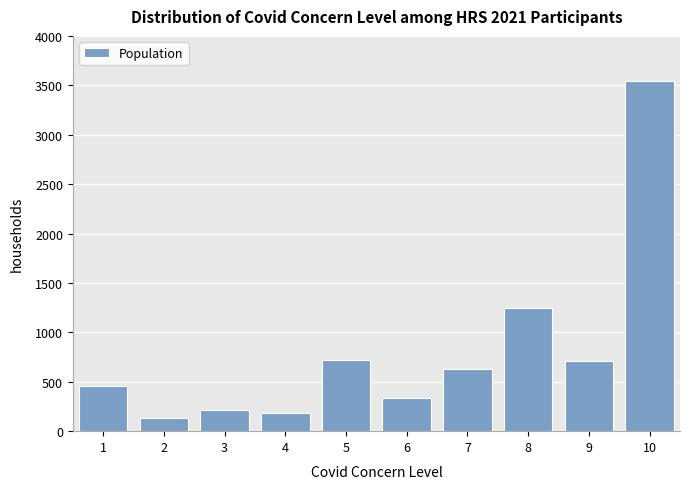

What is the greatest value displayed?

3546